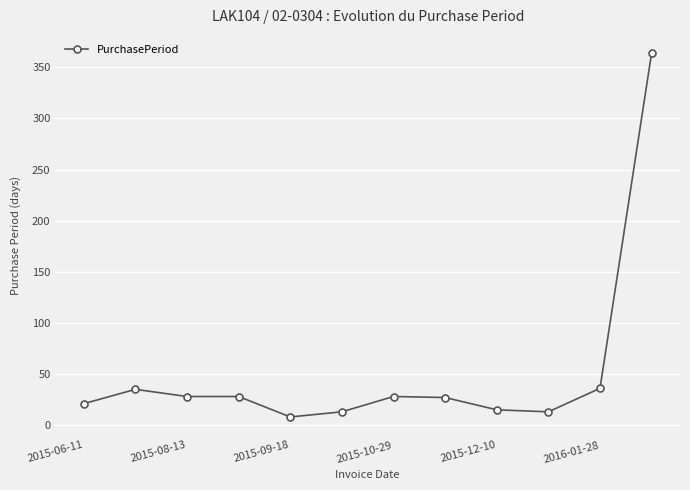

What is the maximum value shown in the chart?

364